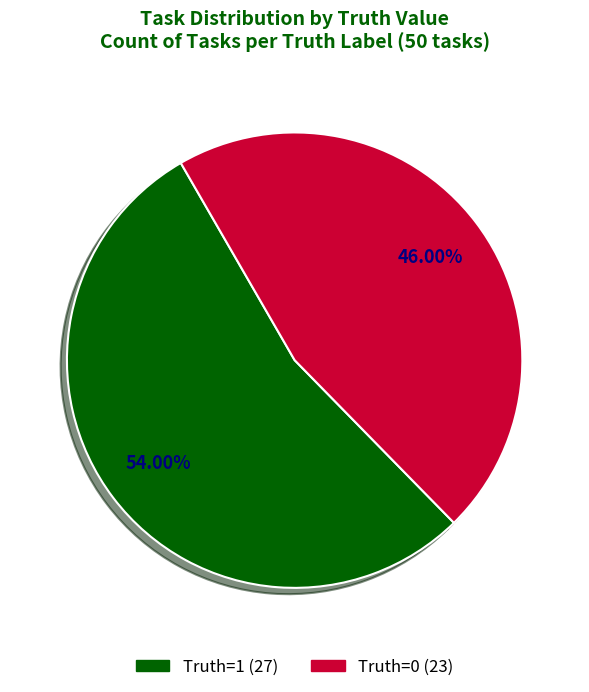

Is there any slice that represents more than half of the pie?

Yes